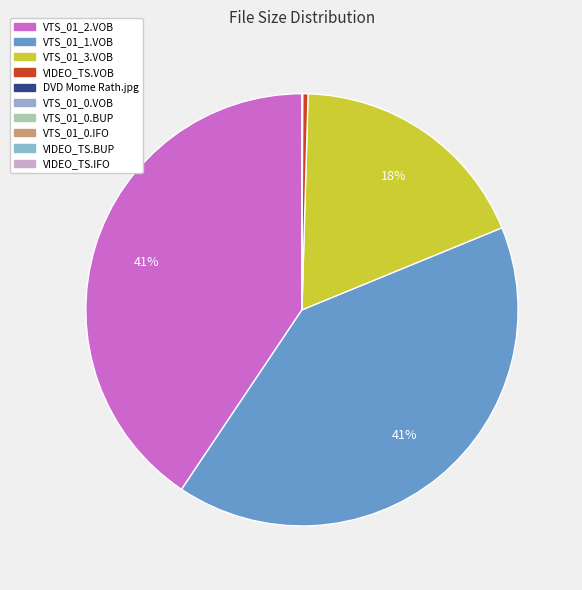

Is it true that VTS_01_3.VOB is 18% of the pie?

True